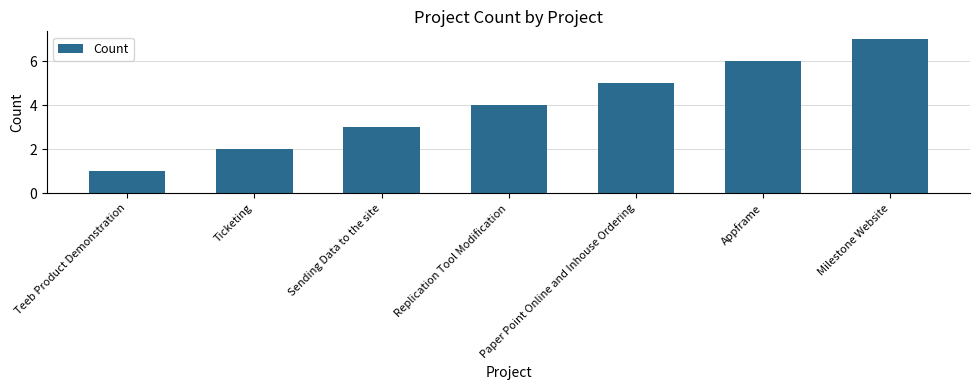

What is the value of the 3rd bar from the left?

3